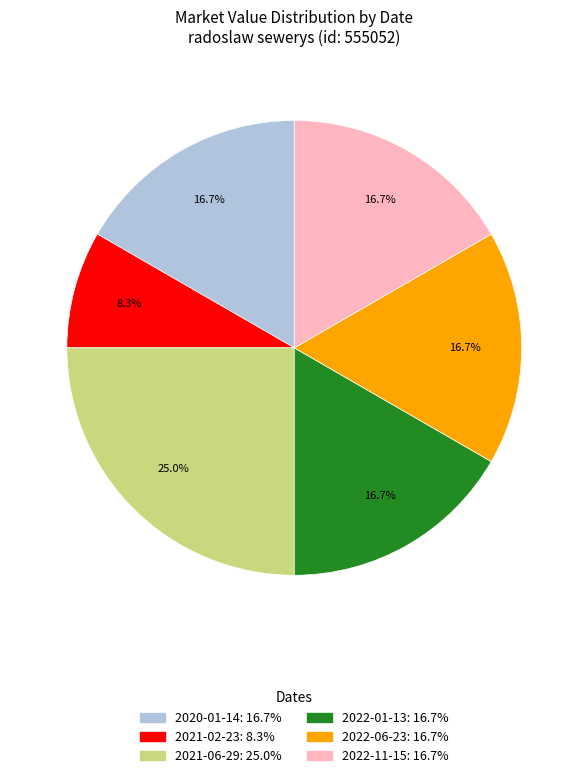

Does any single category account for the majority?

No